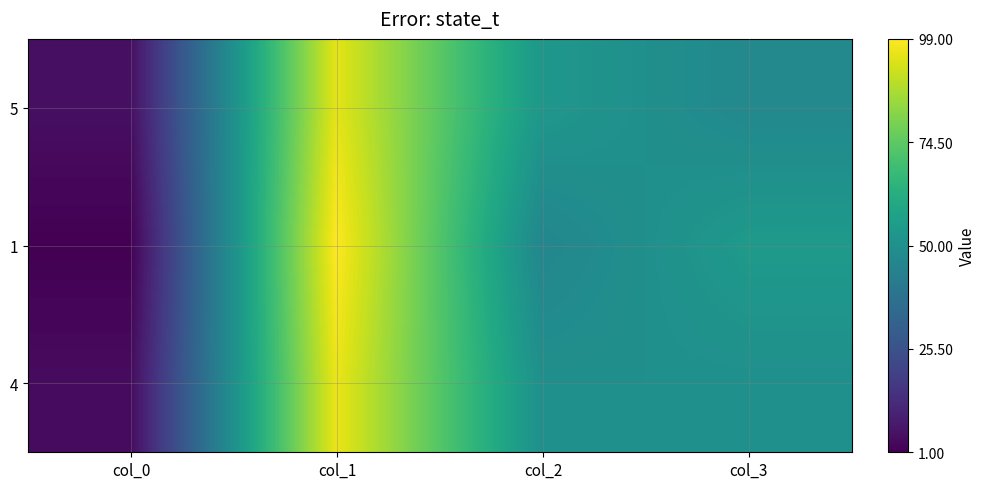

Between col_2 and col_3, which series saw the biggest shift?

1